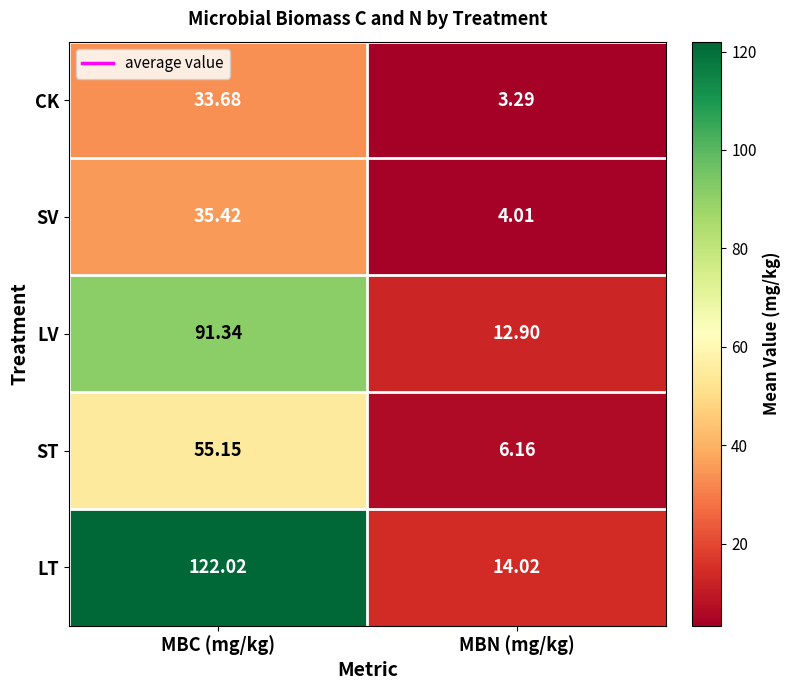

At which label is CK closest to 18?

MBN (mg/kg)